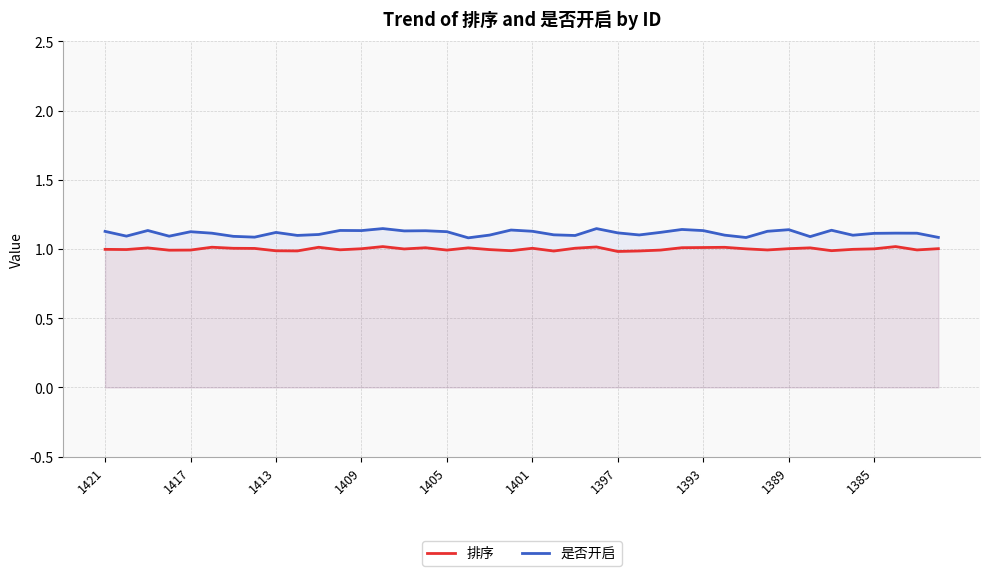

Read the 是否开启 value at 29.

1.1